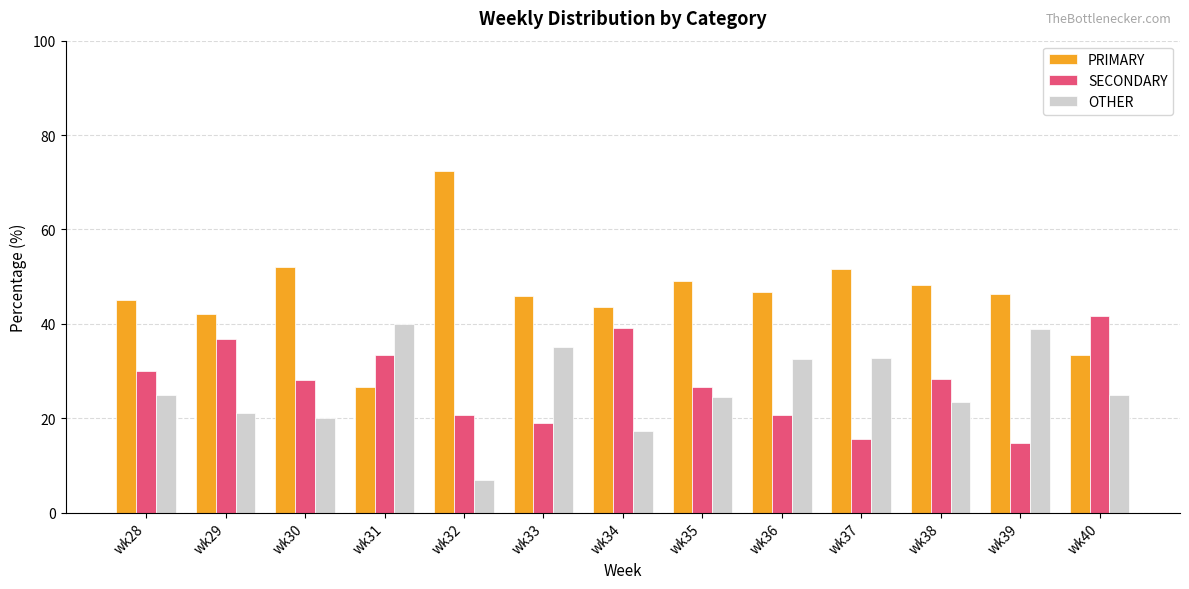

Which category has the highest value across all series?

wk32